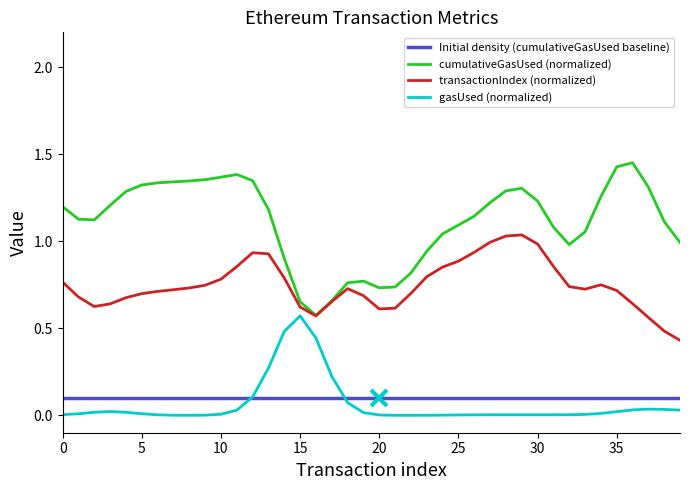

True or false: gasUsed (normalized) has more than 2 points higher than both neighbors.

True